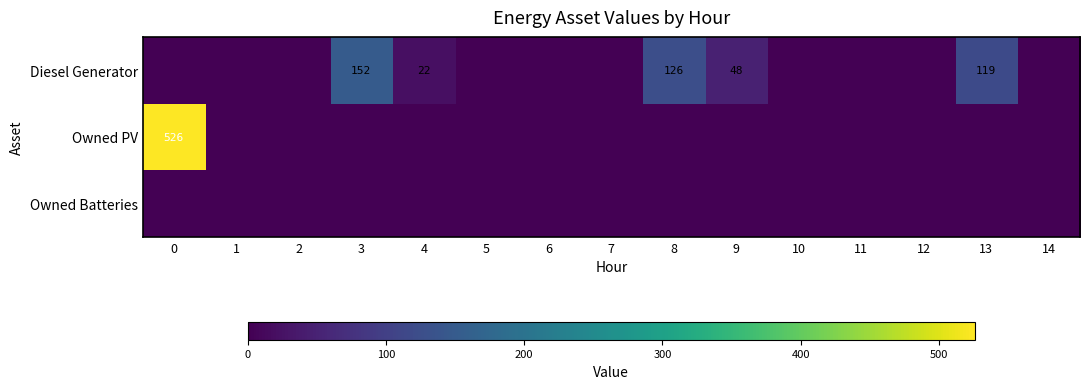

The Owned PV series shows 526 at 0. True or false?

True